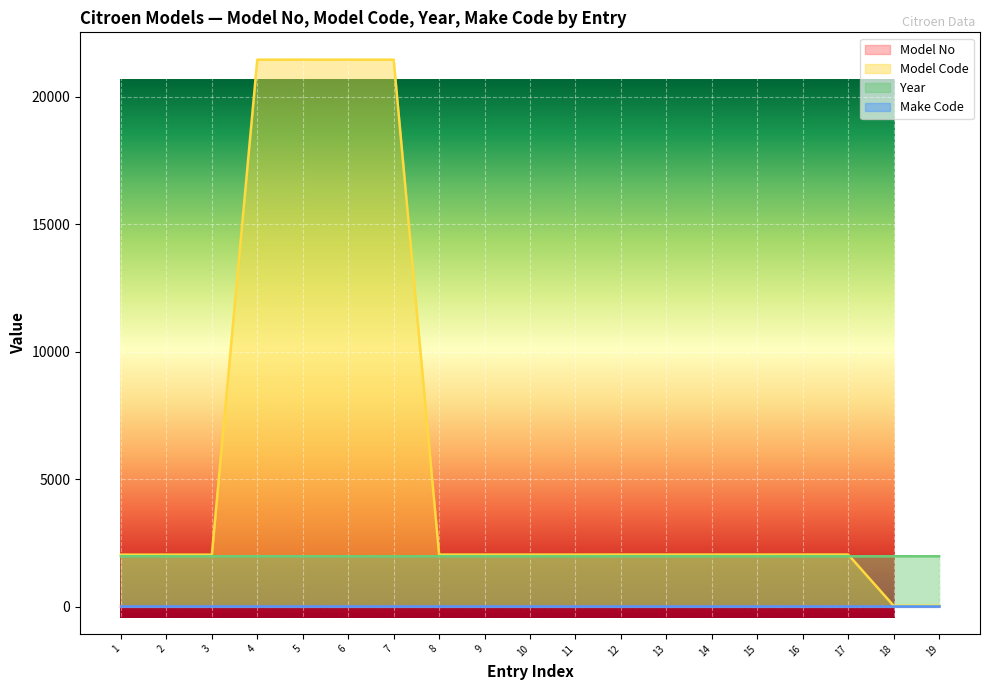

How many Model No values are between 2 and 4?

12